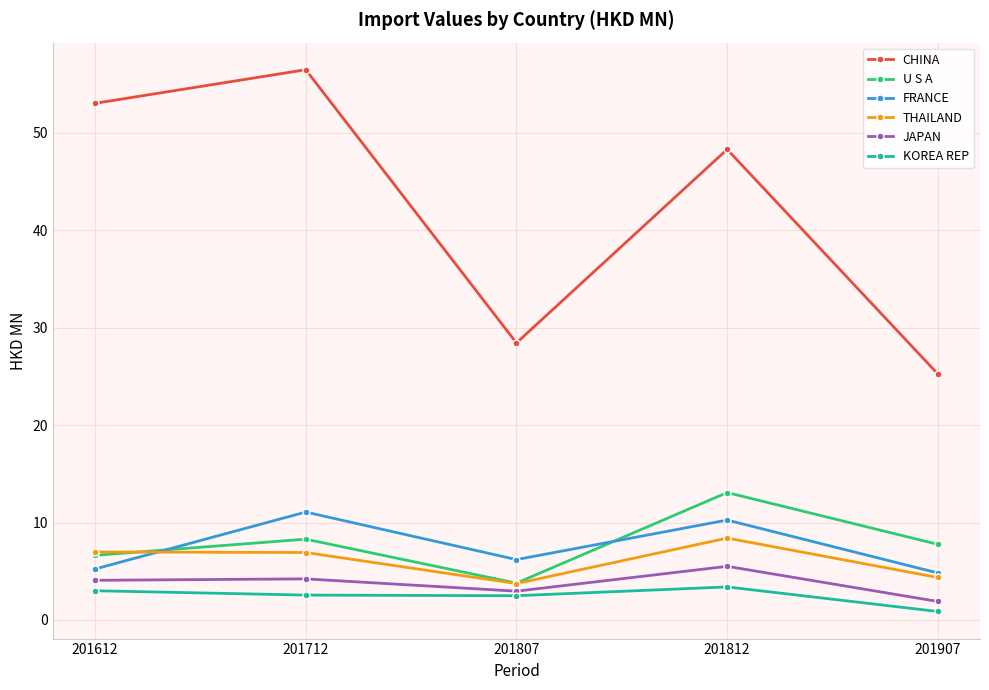

List the labels in order of U S A value, largest first.

201812, 201712, 201907, 201612, 201807